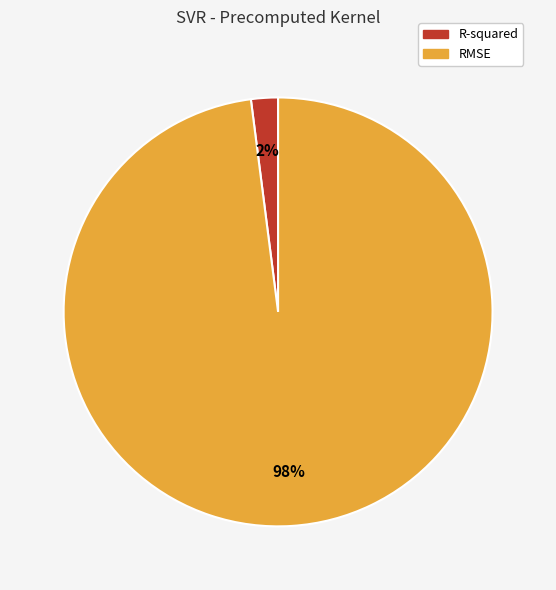

To the nearest percent, what is the difference between the RMSE and R-squared slice percentages?

96%